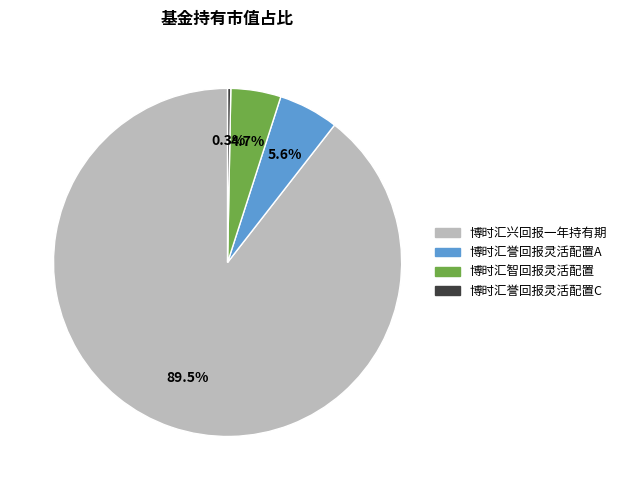

How many slices are in this pie chart?

4